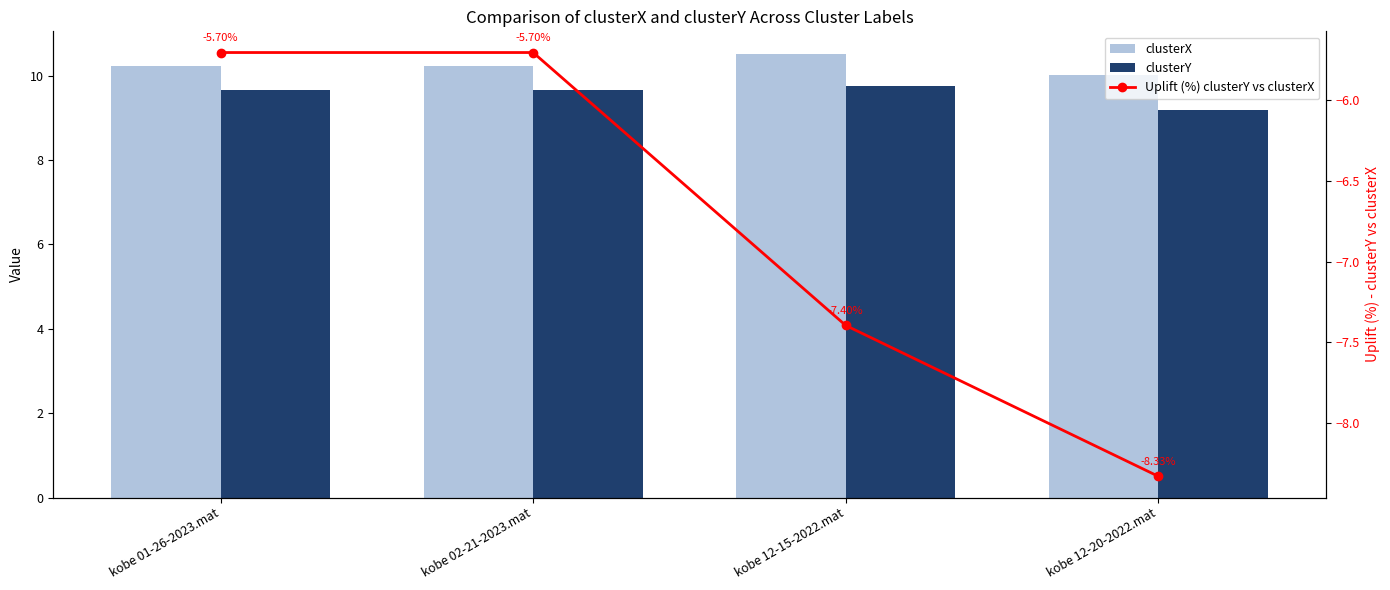

Is it true that clusterY equals 6.0 at kobe 02-21-2023.mat?

False